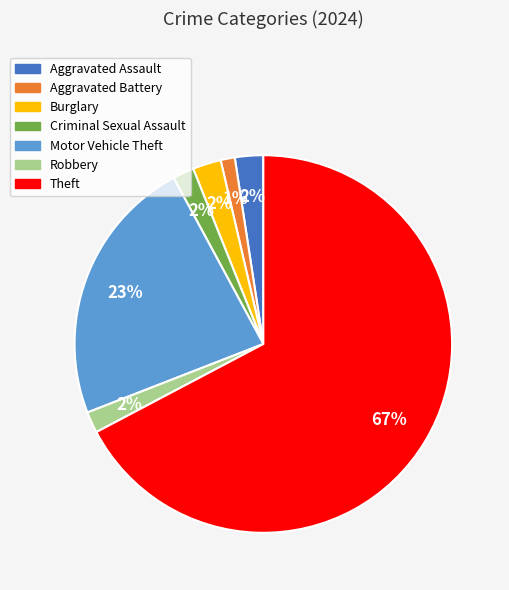

The Burglary slice represents 2% of the pie. True or false?

True